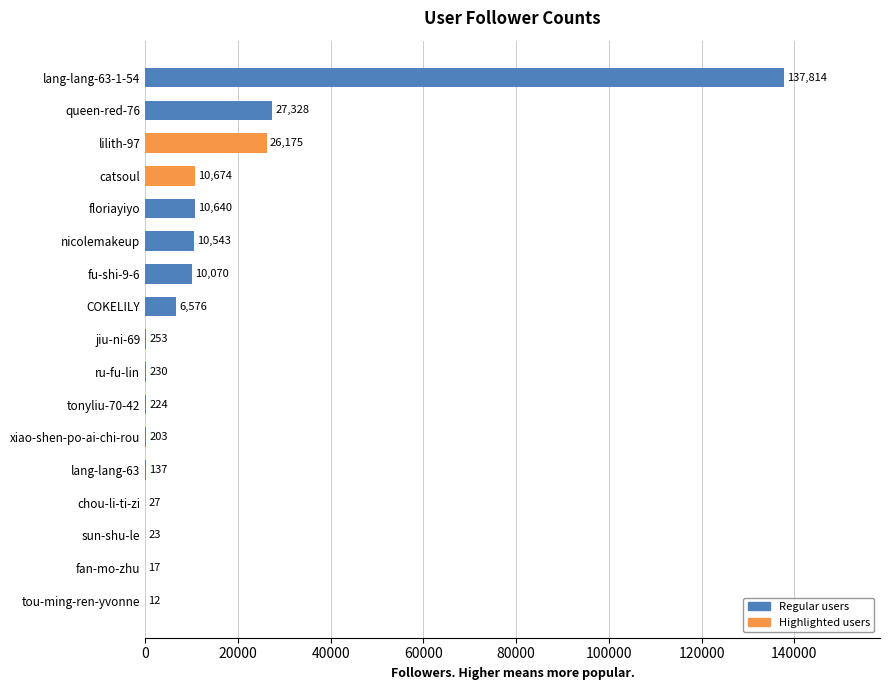

What is the average value?

14173